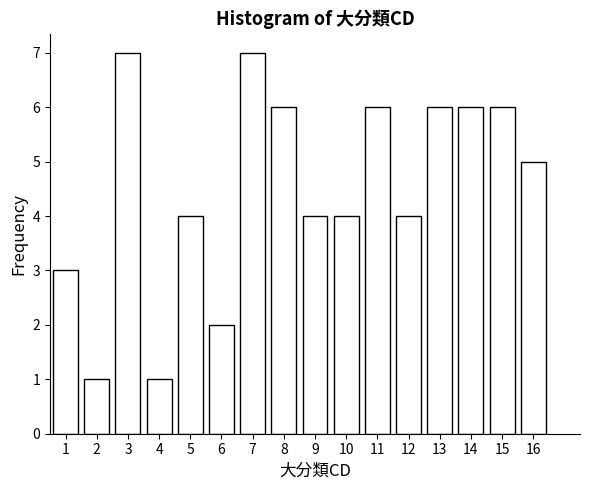

Reading left to right, list all the values displayed in this chart.

1=3	2=1	3=7	4=1	5=4	6=2	7=7	8=6	9=4	10=4	11=6	12=4	13=6	14=6	15=6	16=5